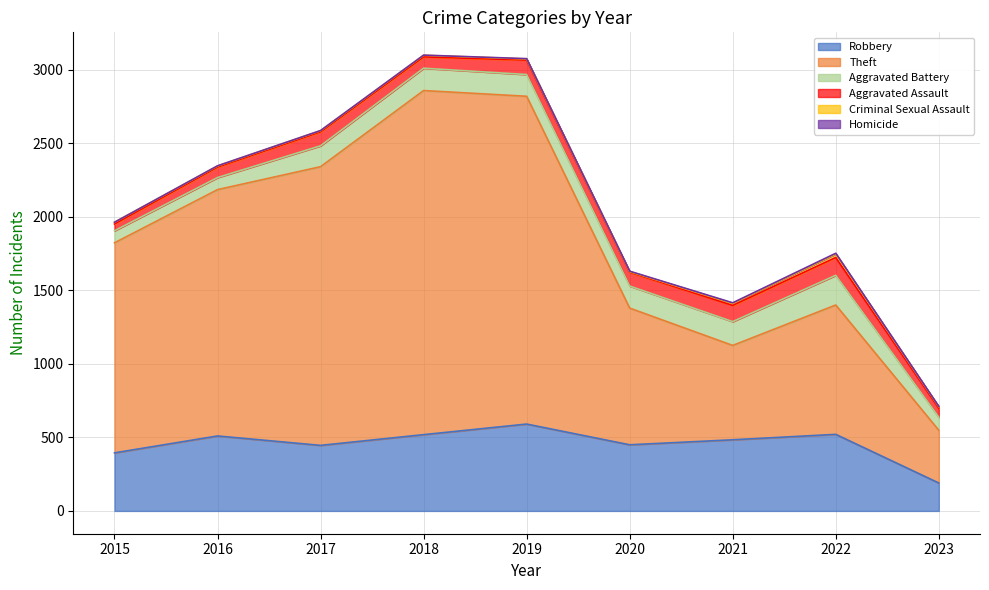

Does the chart have visible grid lines?

Yes